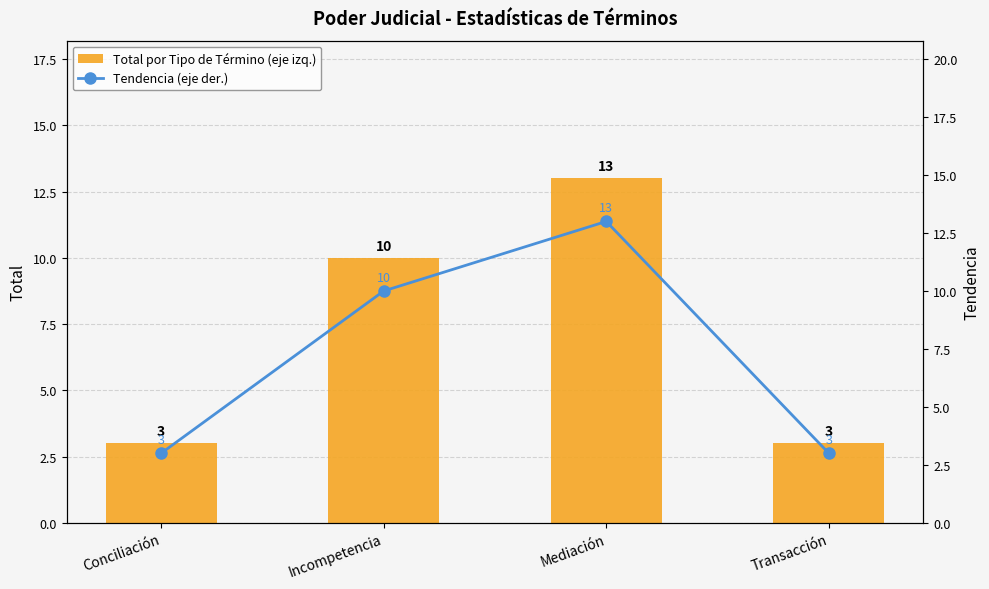

Is it true that Total por Tipo de Término (eje izq.) equals 16 at Incompetencia?

False